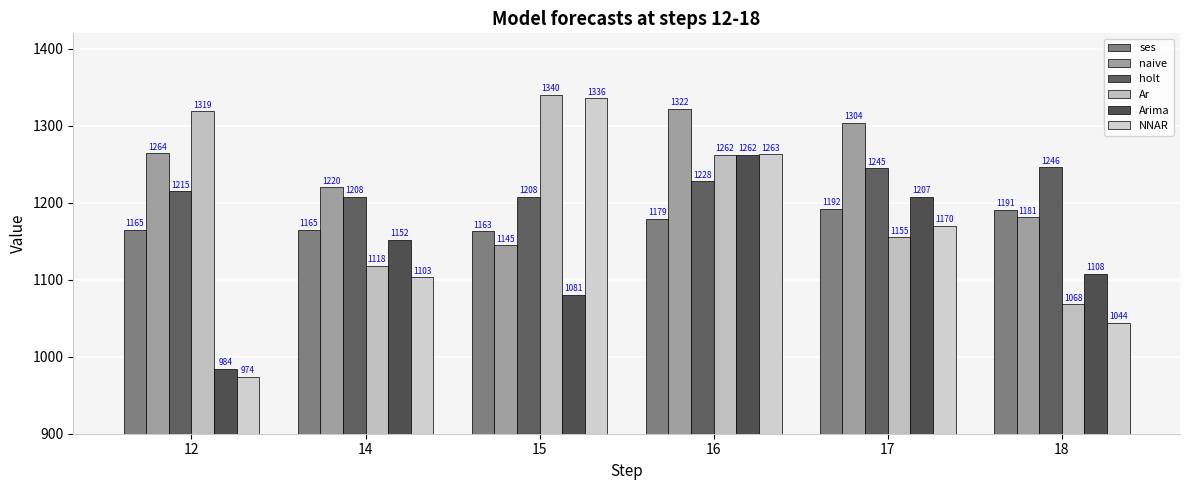

Reading left to right, transcribe all the data shown in this chart.

ses: 1165.0	1165.0	1163.0	1179.0	1192.0	1191.0
naive: 1264.0	1220.0	1145.0	1322.0	1304.0	1181.0
holt: 1215.0	1208.0	1208.0	1228.0	1245.0	1246.0
Ar: 1319.0	1118.0	1340.0	1262.0	1155.0	1068.0
Arima: 984.1	1151.9	1080.5	1262.4	1207.4	1108.0
NNAR: 974.1	1103.2	1335.9	1262.8	1170.4	1044.0